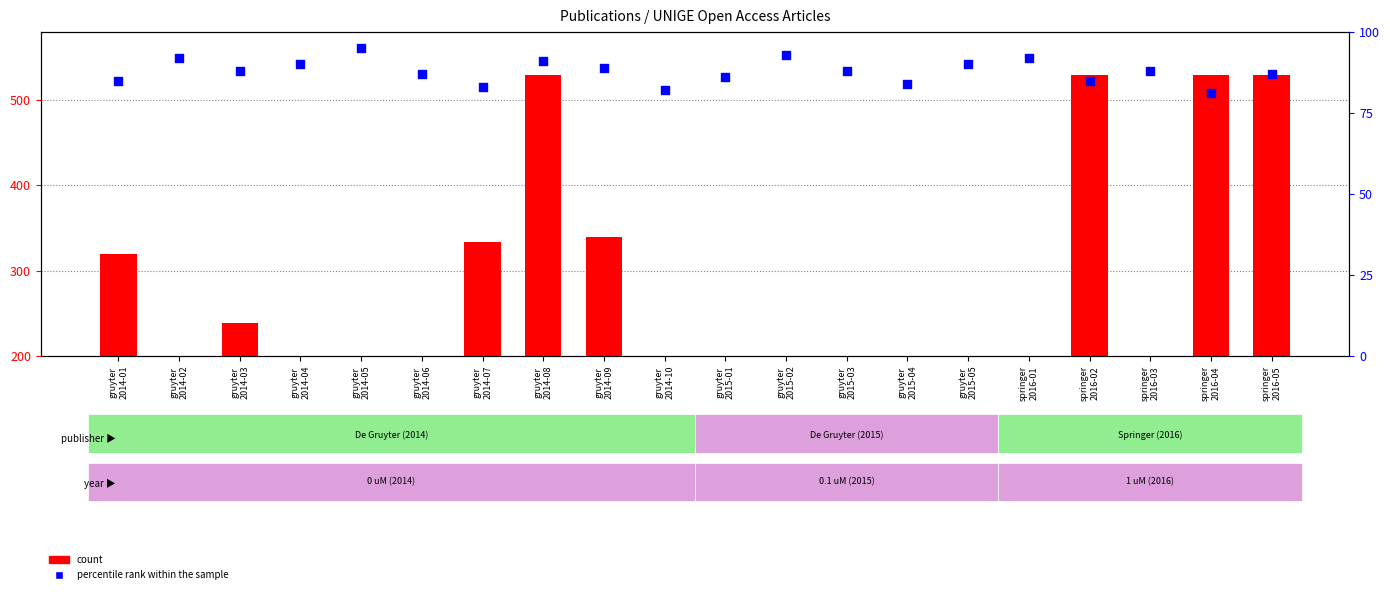

At how many categories does at least one series exceed 441?

4